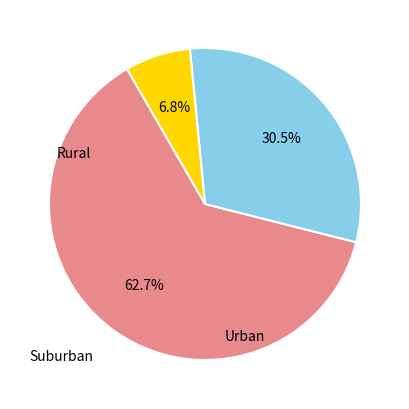

Does any single category account for the majority?

Yes